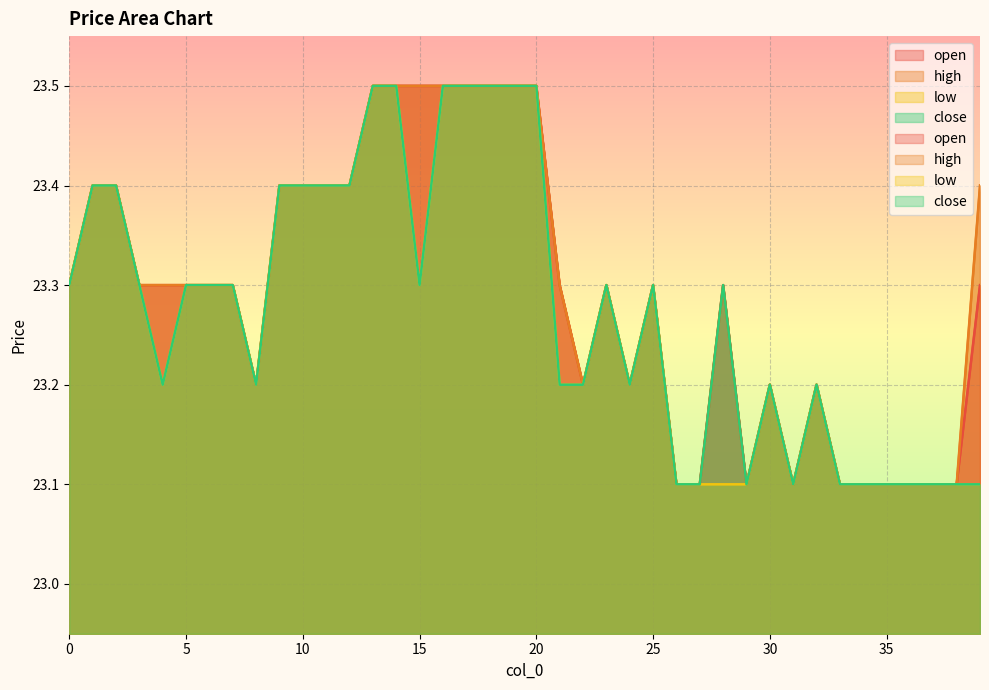

Which category has the lowest value in the high series?

26